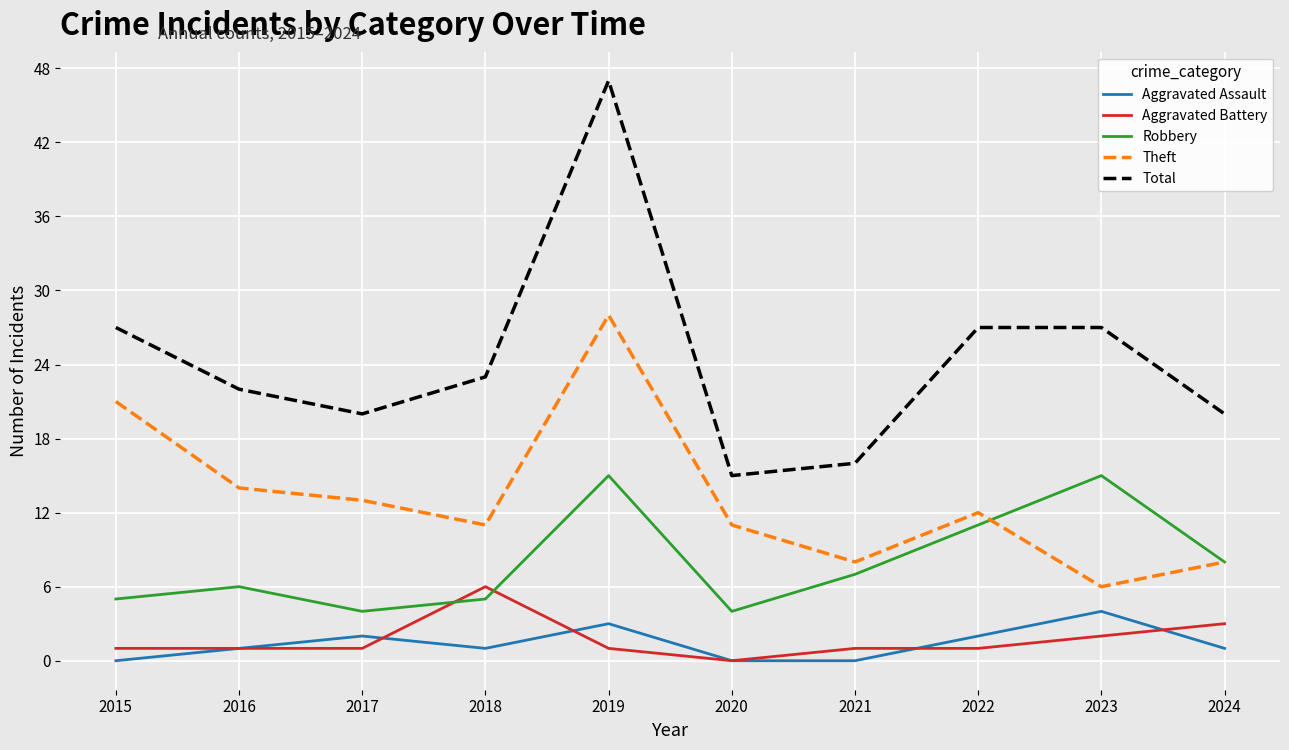

At how many categories does at least one series exceed 17?

8